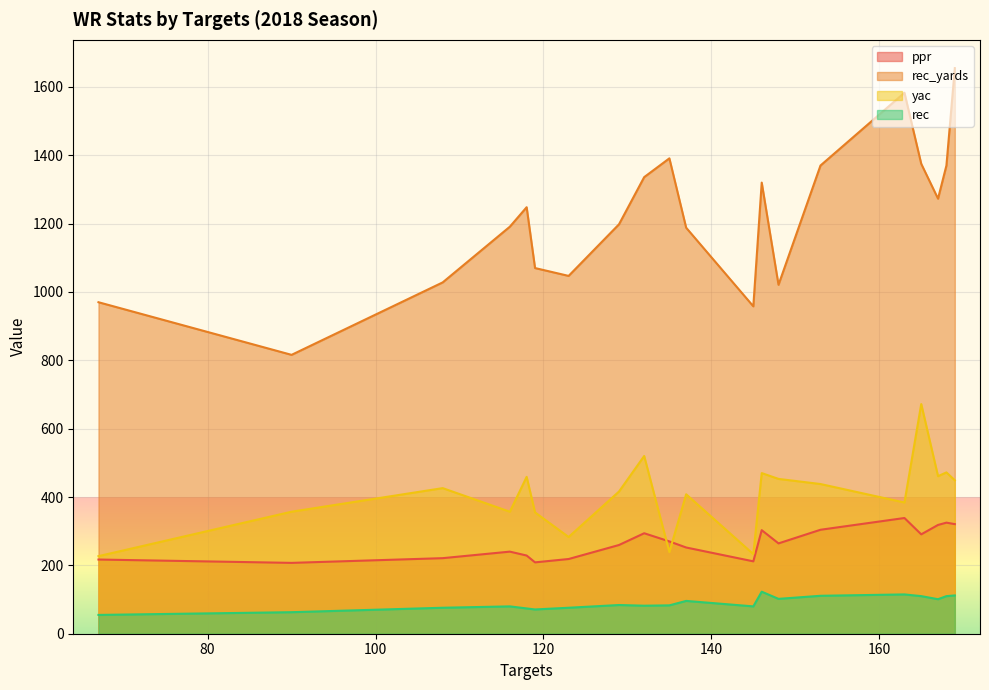

At which category is the sum across all series the highest?

169